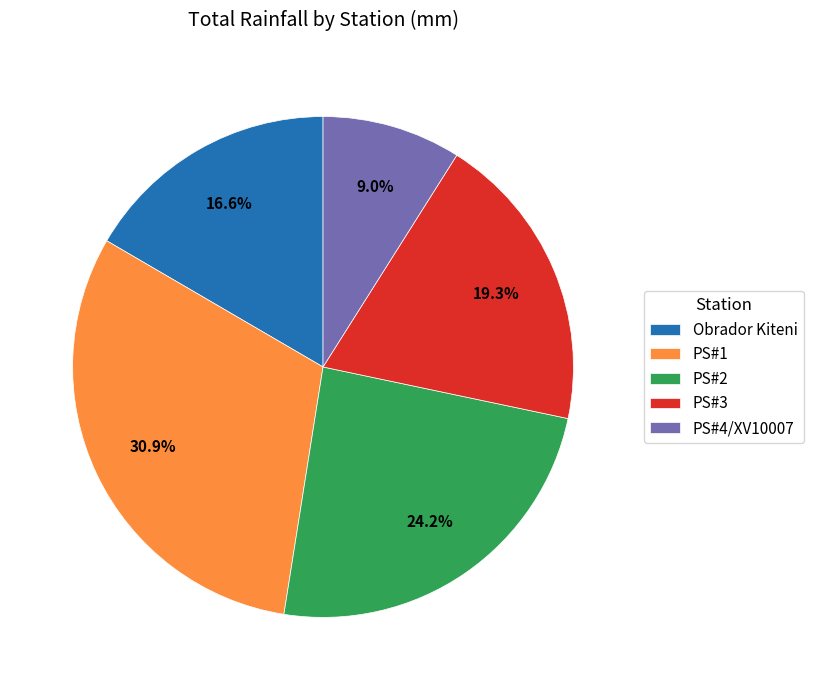

Which category has the smallest portion of the pie?

PS#4/XV10007